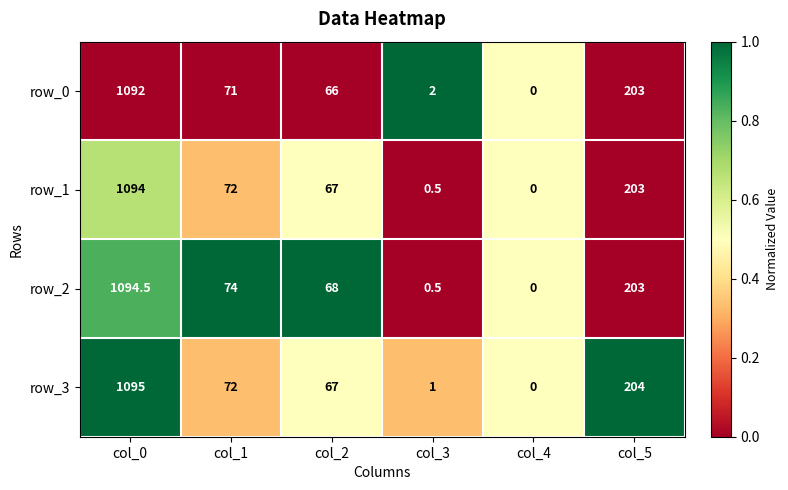

Is the value of row_0 at col_1 greater than the value of row_1 at col_5?

No